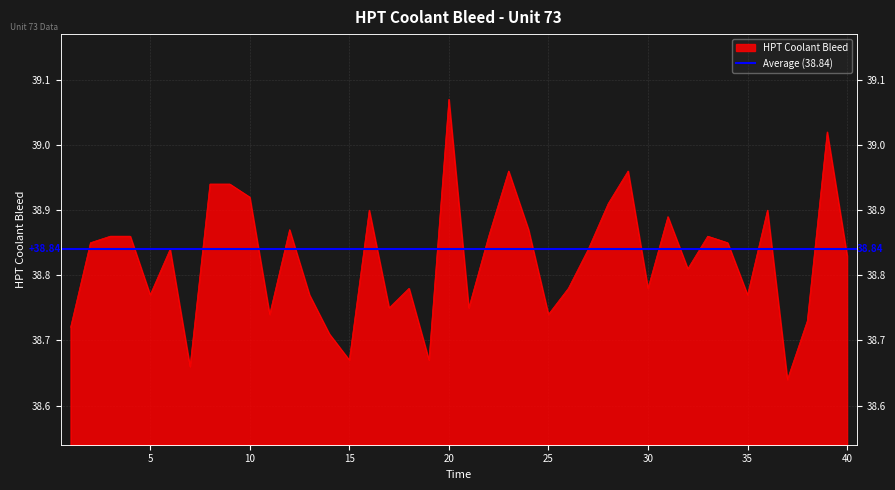

True or false: the data shows 16.5 at 27.

False